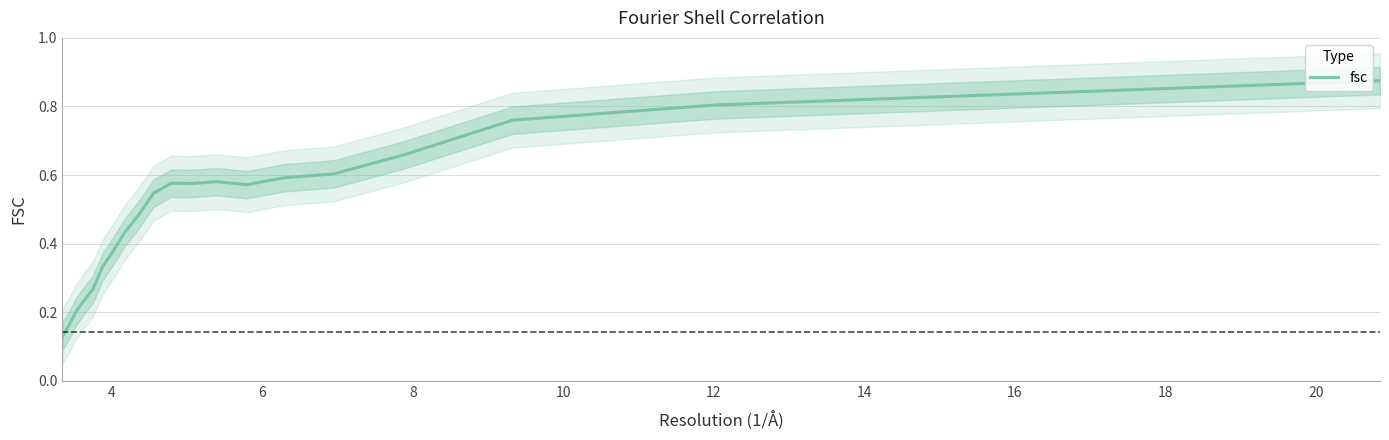

How many points are higher than both their immediate neighbors (excluding endpoints)?

2